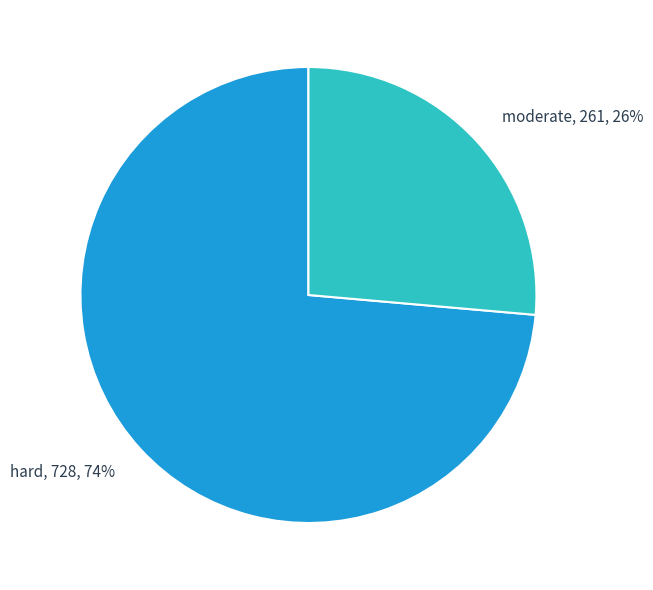

Do hard, 728, 74% and moderate, 261, 26% together represent more than half of the pie?

Yes